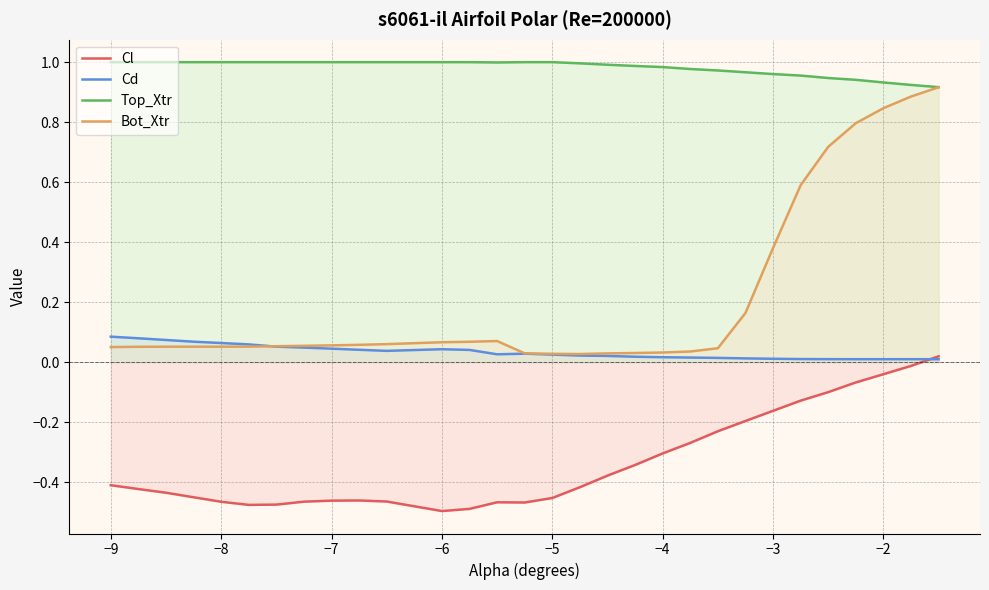

Is it true that Cd equals 0.0 at −2?

True